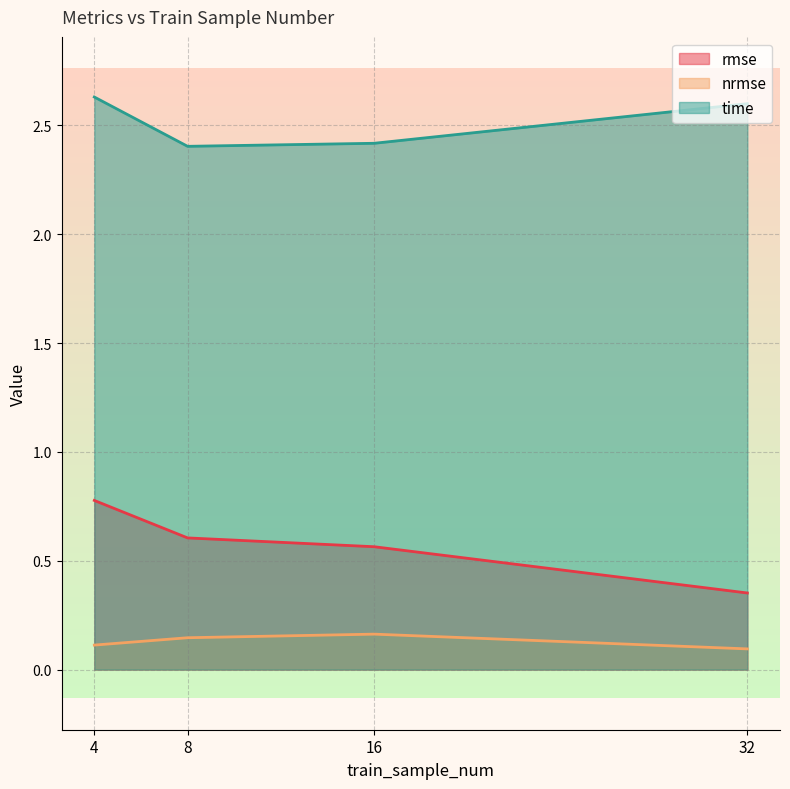

Which category has the highest value in the time series?

4